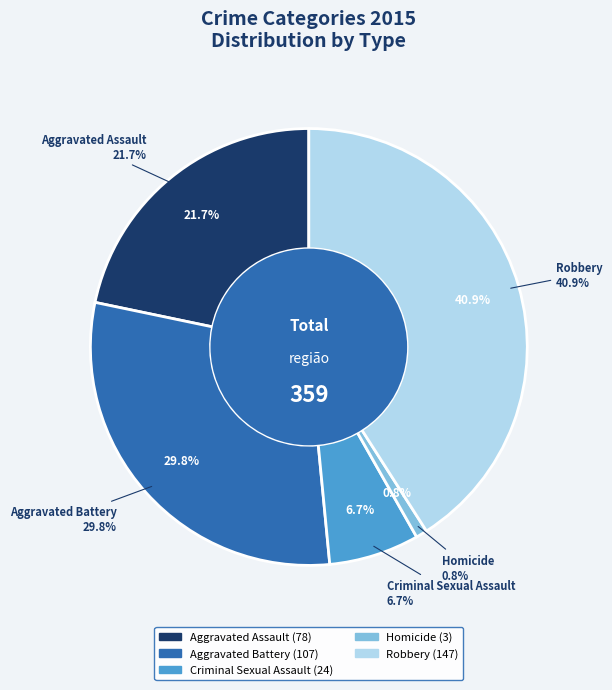

Does Criminal Sexual Assault account for over 50% of the chart?

No